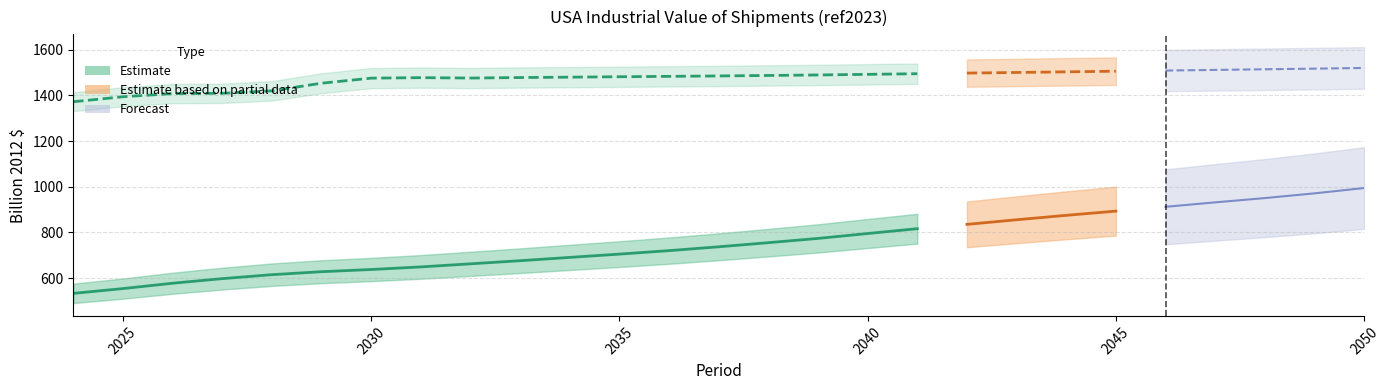

Does the chart have visible grid lines?

Yes